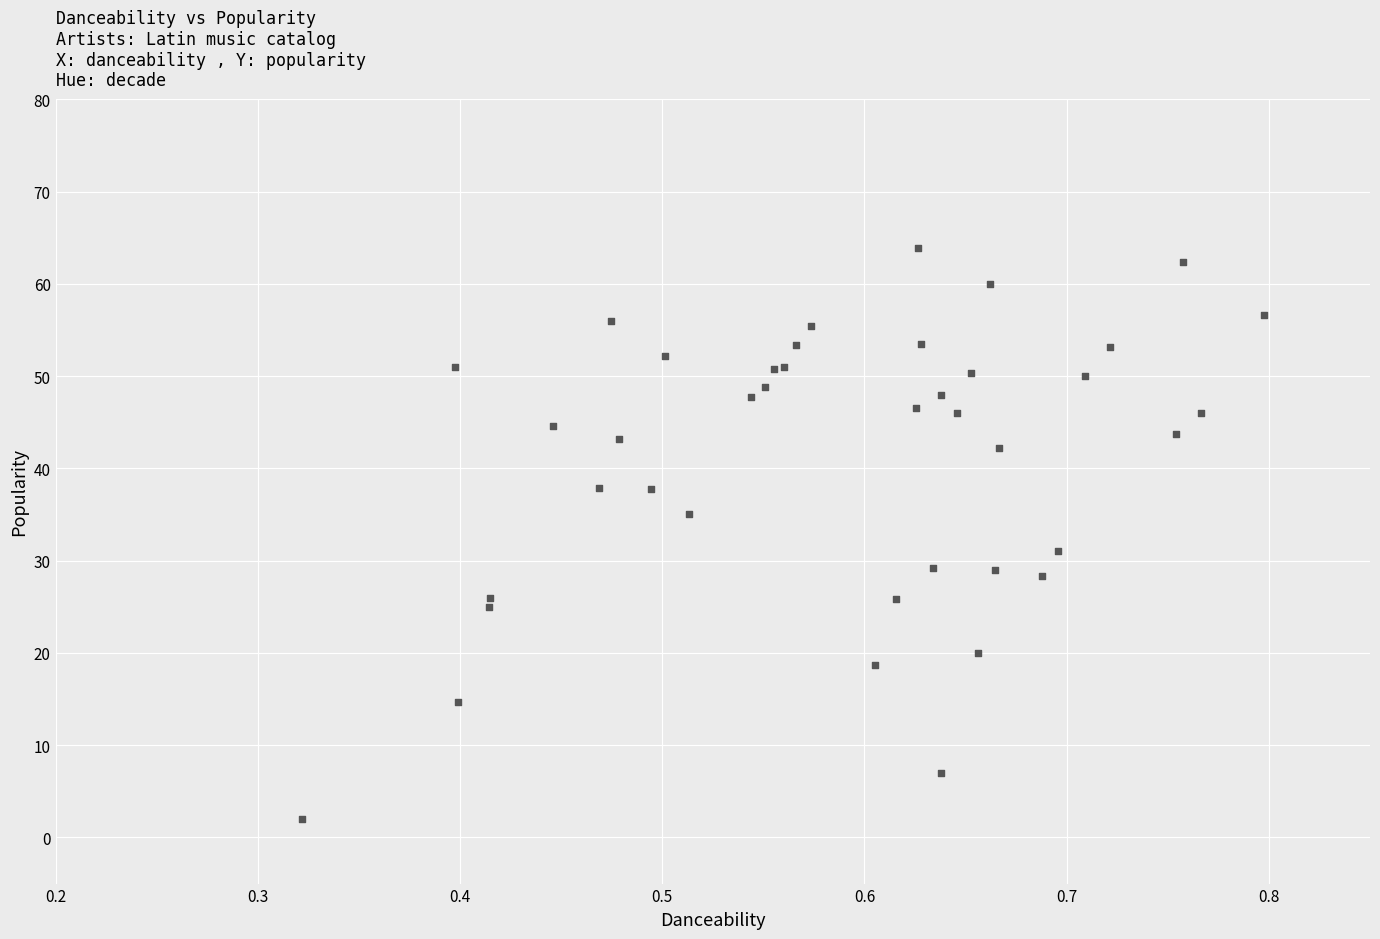

What Y value in the scatter plot is closest to 32?

31.0